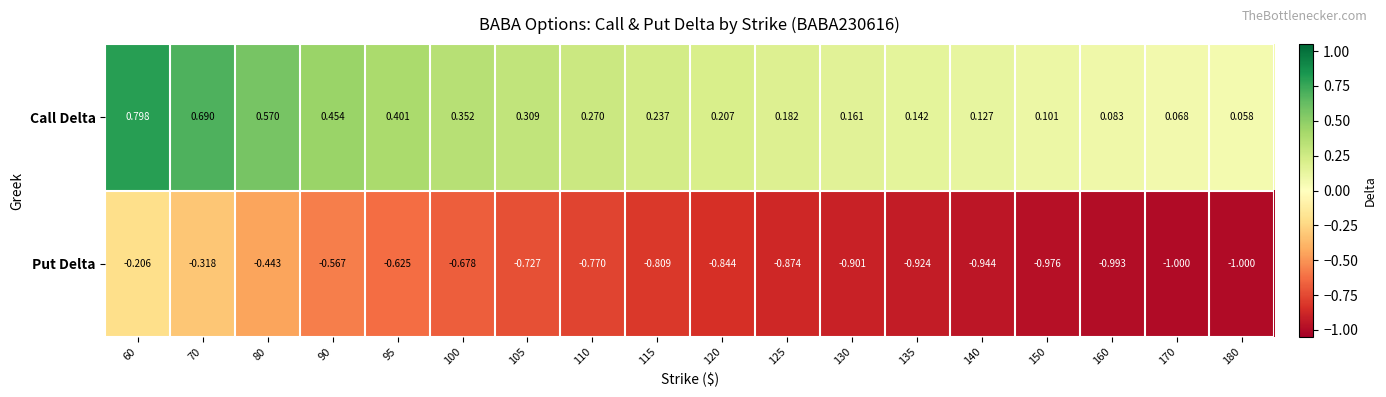

Rank the series by their maximum value, from highest to lowest.

Call Delta, Put Delta